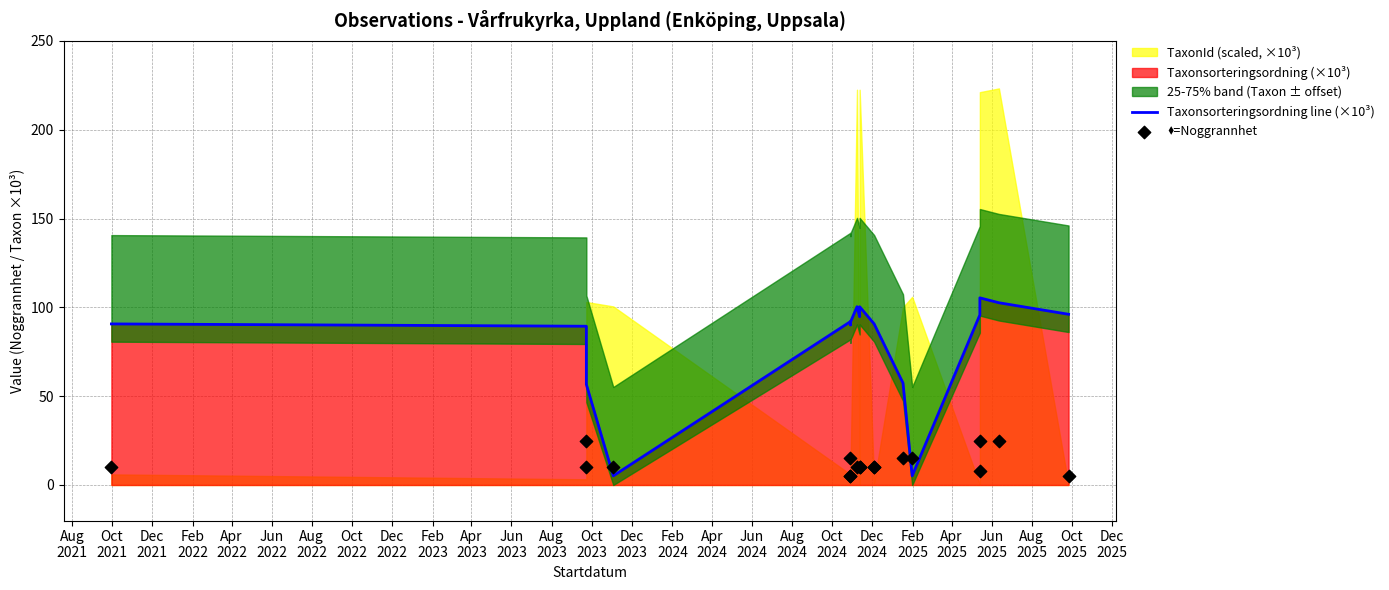

What is the total value across all series at Apr
2022?

97.0